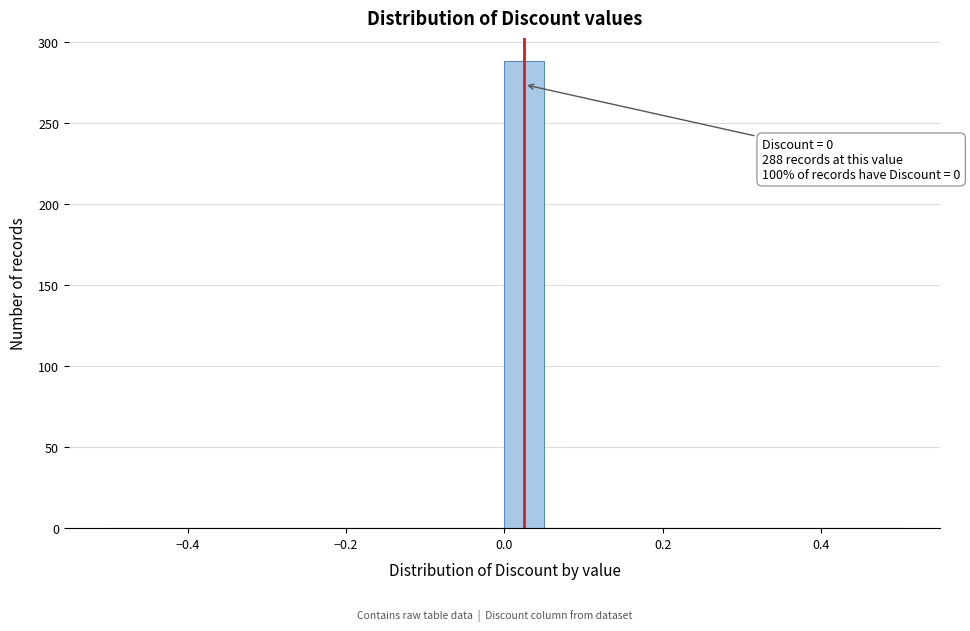

Around what value on the x-axis is the tallest bar? Give the approximate position of its centre, as read against the axis.

0.02